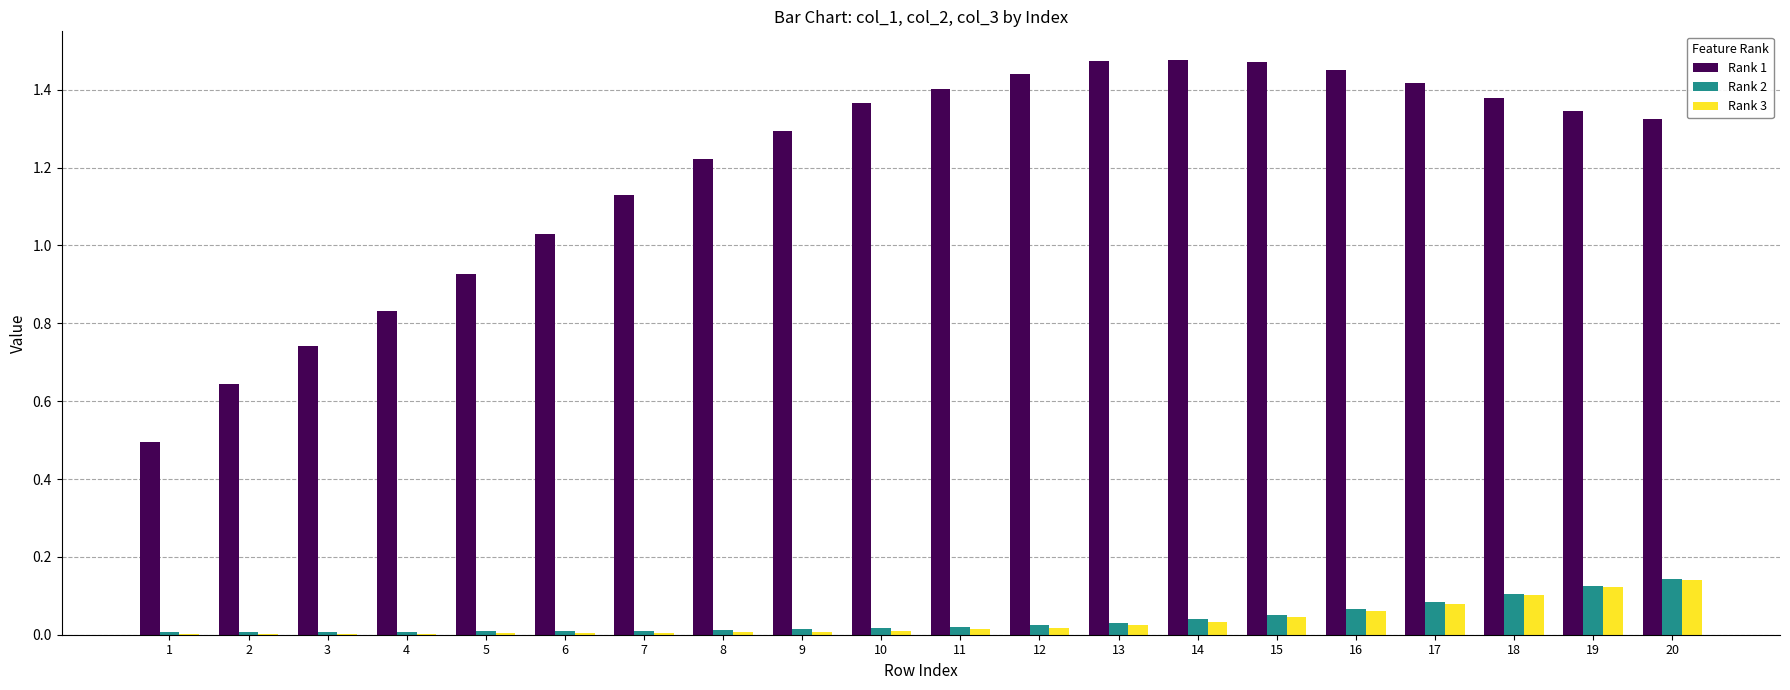

Count the number of data series in this chart.

3